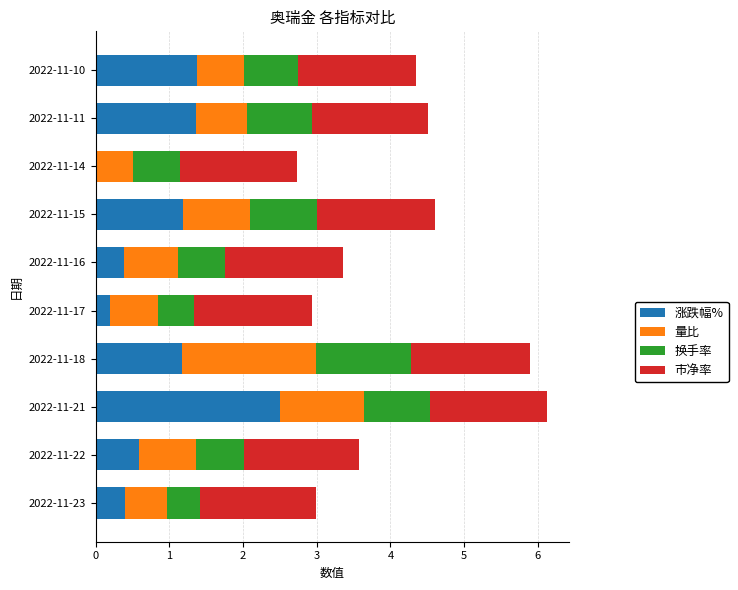

At which label does 涨跌幅% reach its peak?

2022-11-21